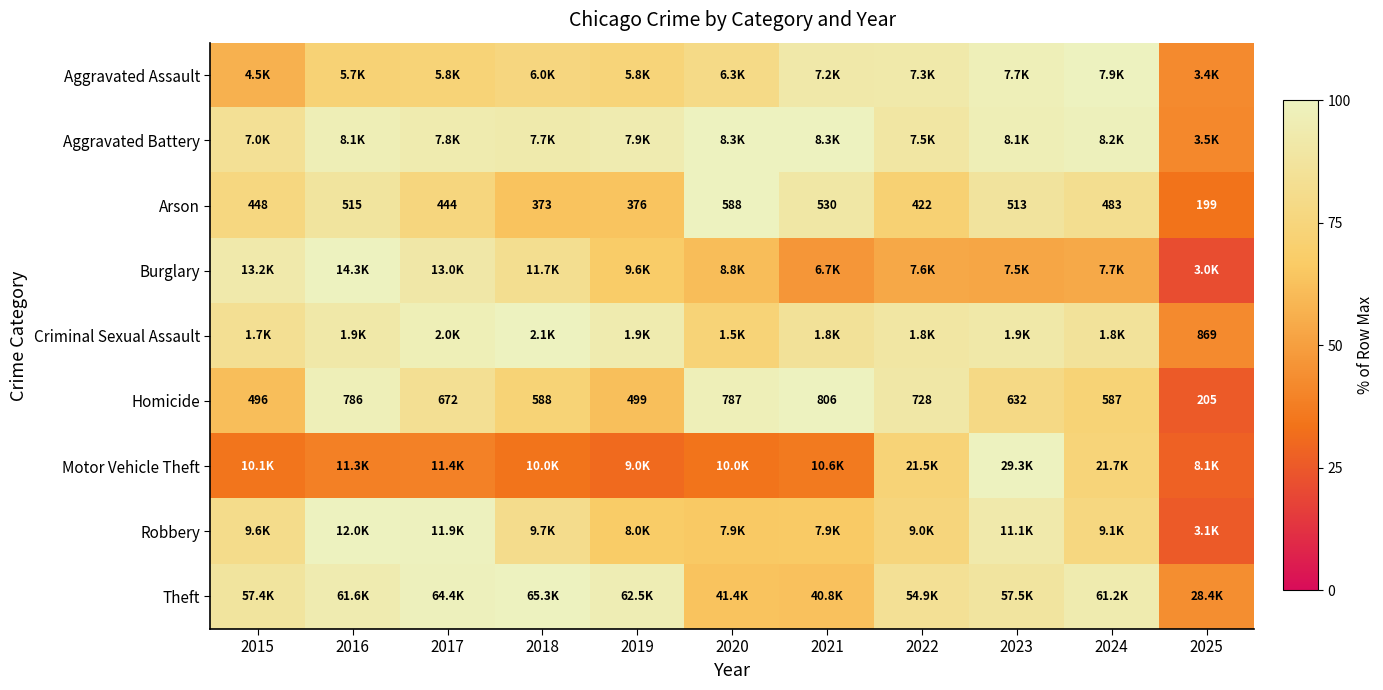

Is it true that Motor Vehicle Theft equals 38.9 at 2017?

True